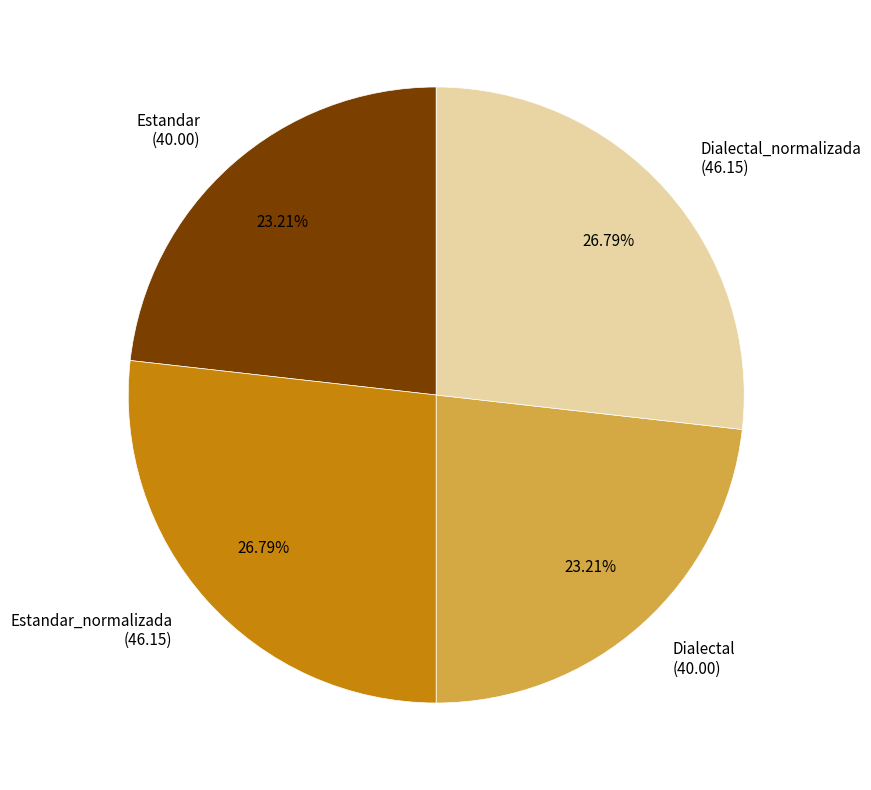

Which has a higher value, Estandar (40.00) or Dialectal_normalizada (46.15)?

Dialectal_normalizada (46.15)